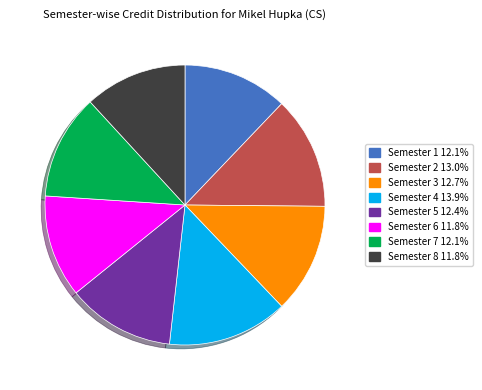

Combined, do Semester 2 and Semester 7 account for over 50%?

No